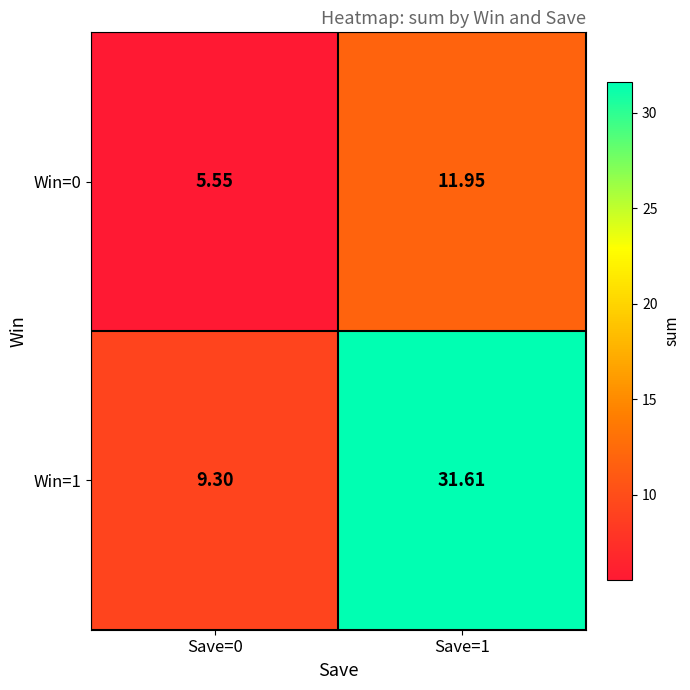

Is the value of Win=1 at Save=0 greater than the value of Win=0 at Save=0?

Yes